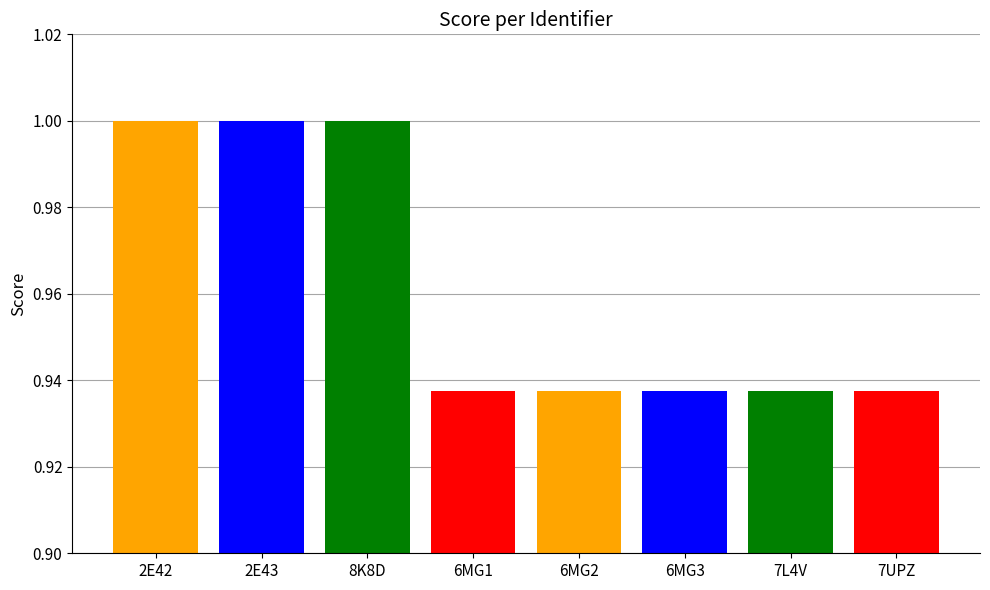

Count the values in the range 0 to 1.

8